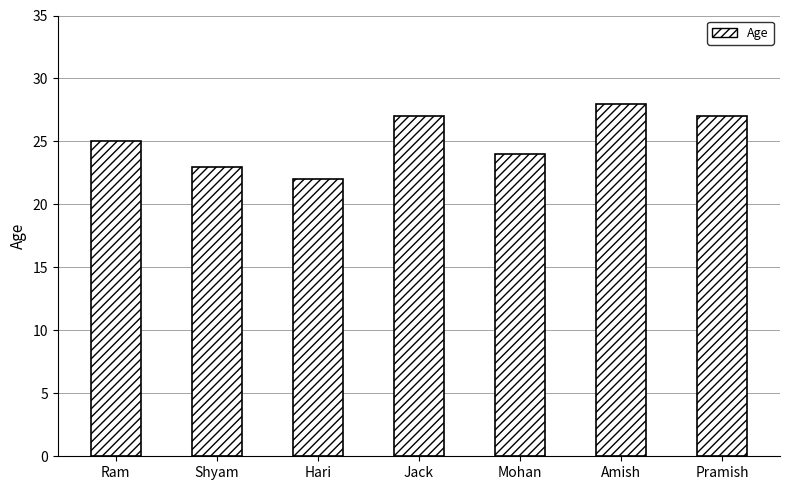

What is the label of the 3rd bar from the right?

Mohan